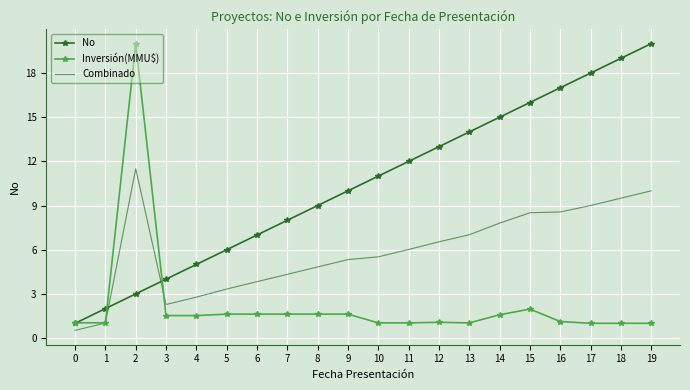

True or false: No has more than 2 interior local peaks.

False